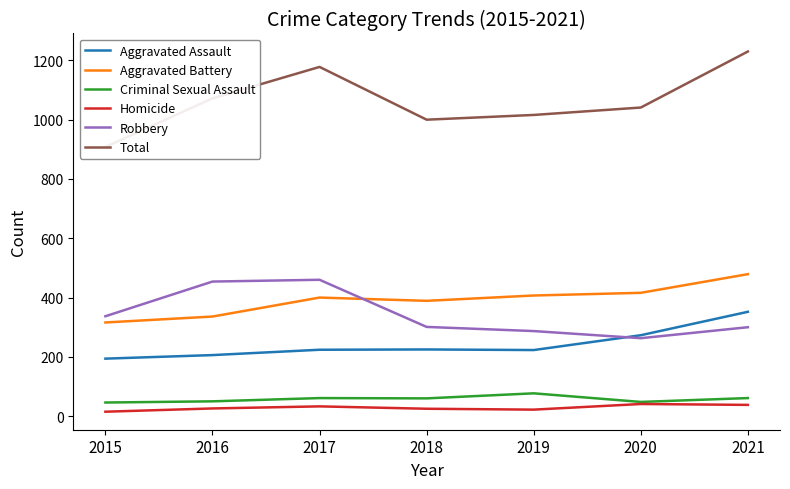

How many data points in Criminal Sexual Assault are less than 60?

3